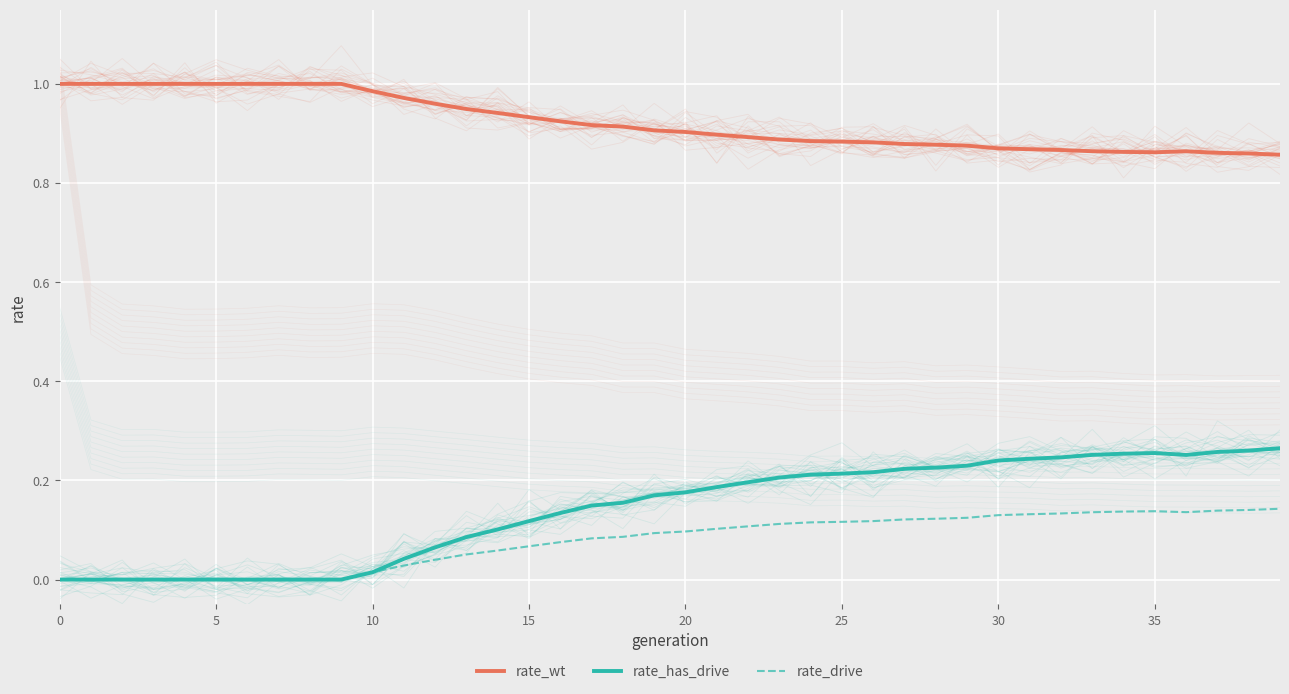

What is the value of the rate_wt point at the 7th from the left?

1.0